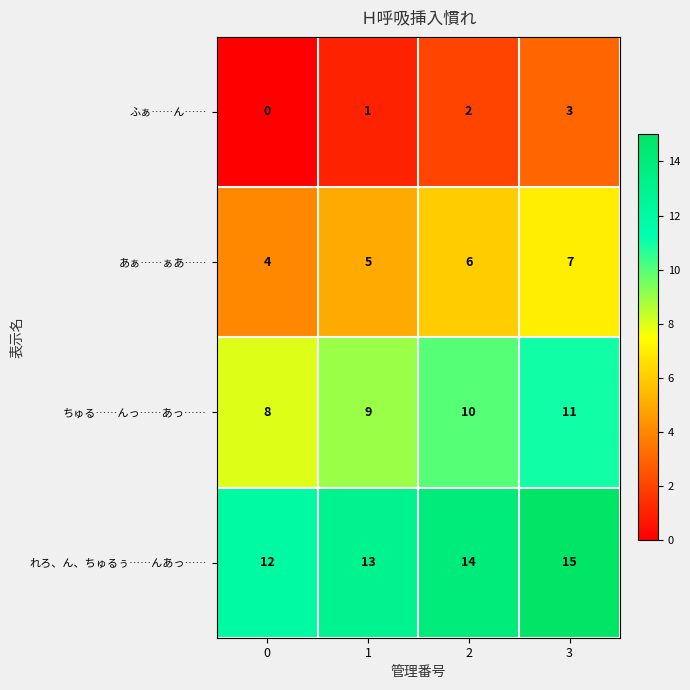

At which category is the sum across all series the highest?

3